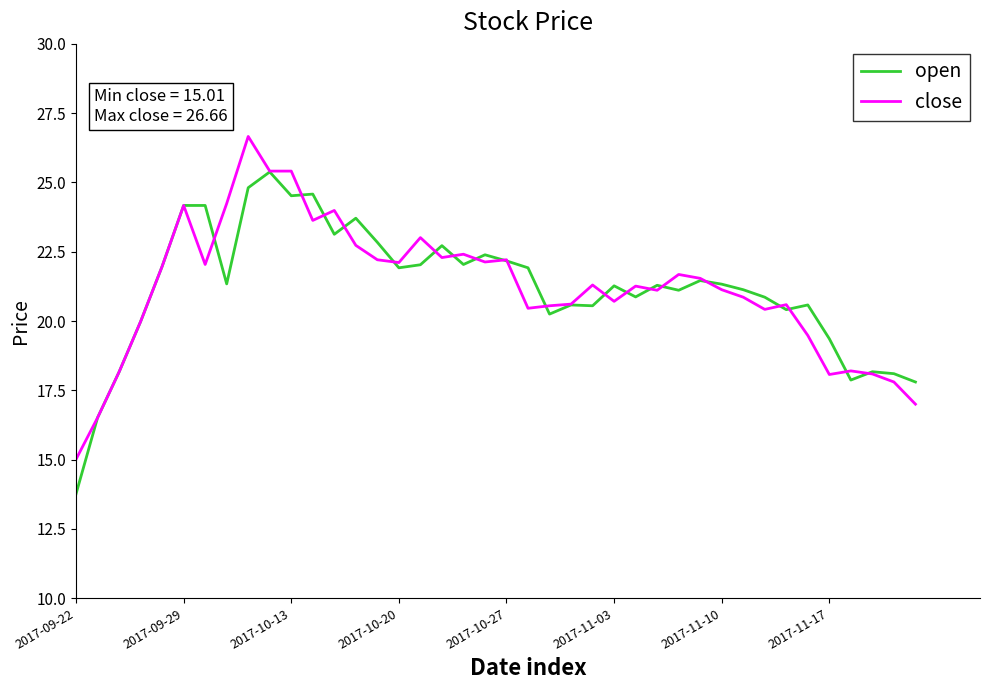

Rank the series by their maximum value, from lowest to highest.

open, close